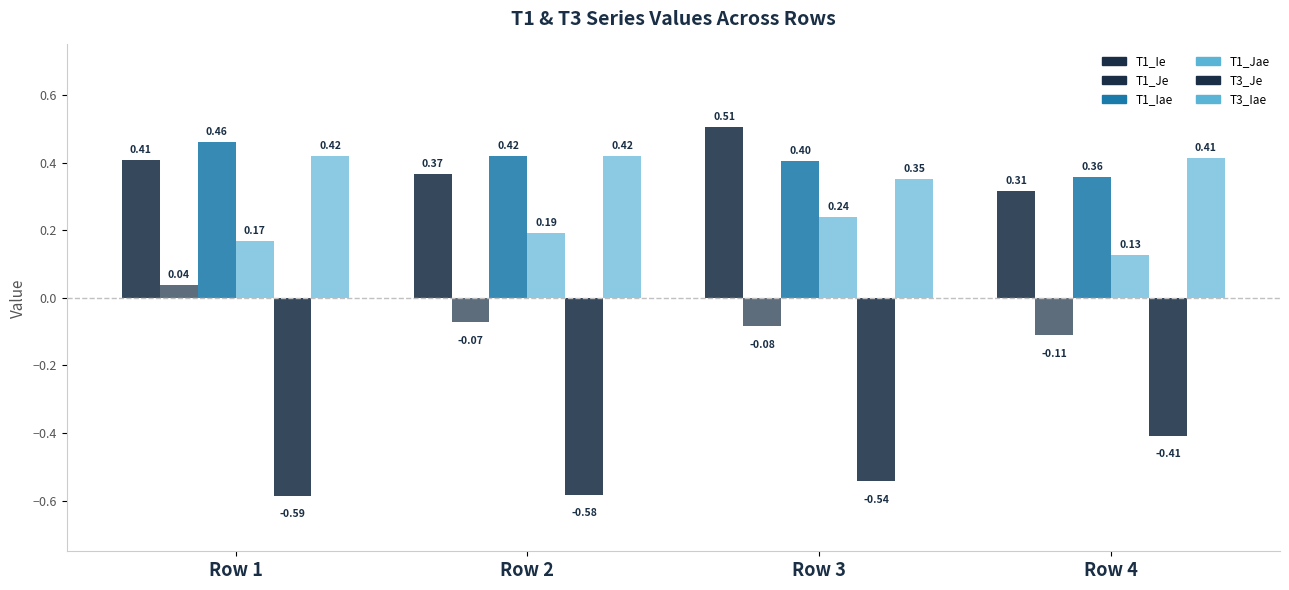

Which category has the highest value across all series?

Row 3